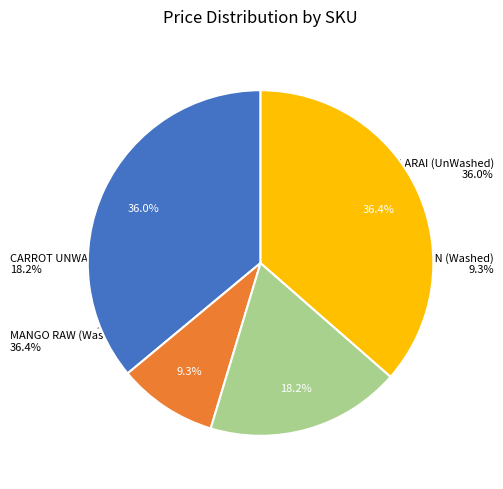

What percentage is the MANGO RAW (Washed) slice, to the nearest percent?

36%